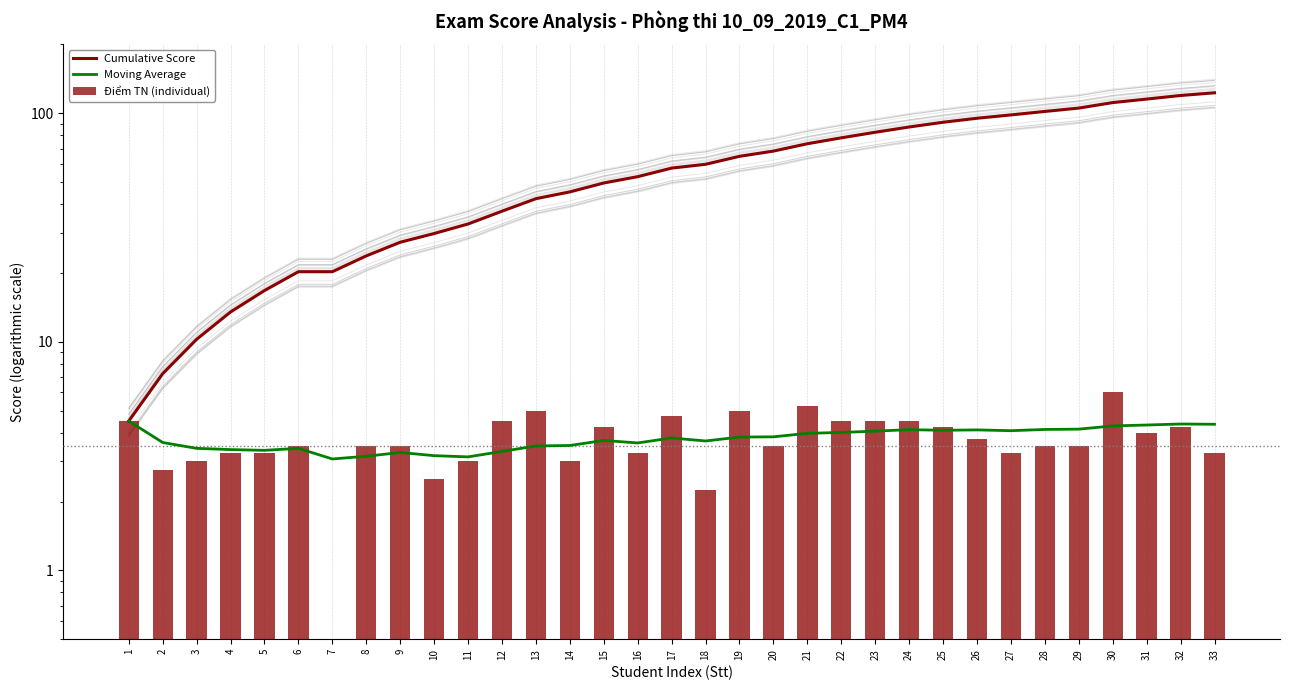

The Điểm TN (individual) series shows 1.4 at 18. True or false?

False